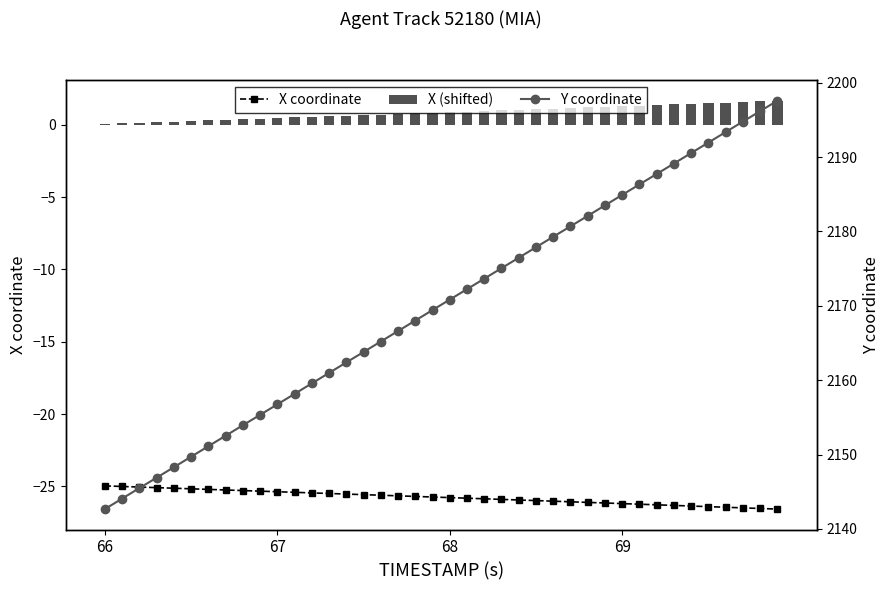

Which series has the widest spread of values?

Y coordinate